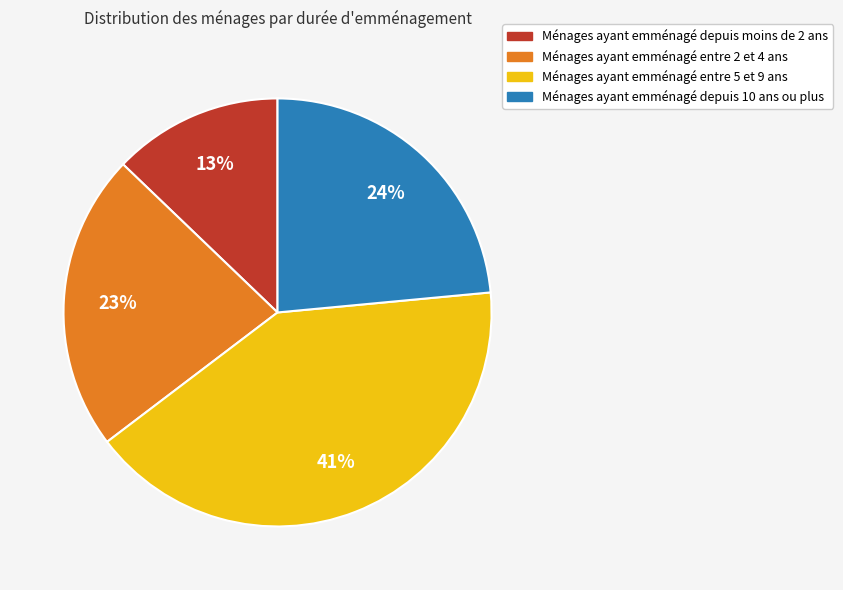

To the nearest percent, what is the difference between the largest and smallest slice percentages?

28%